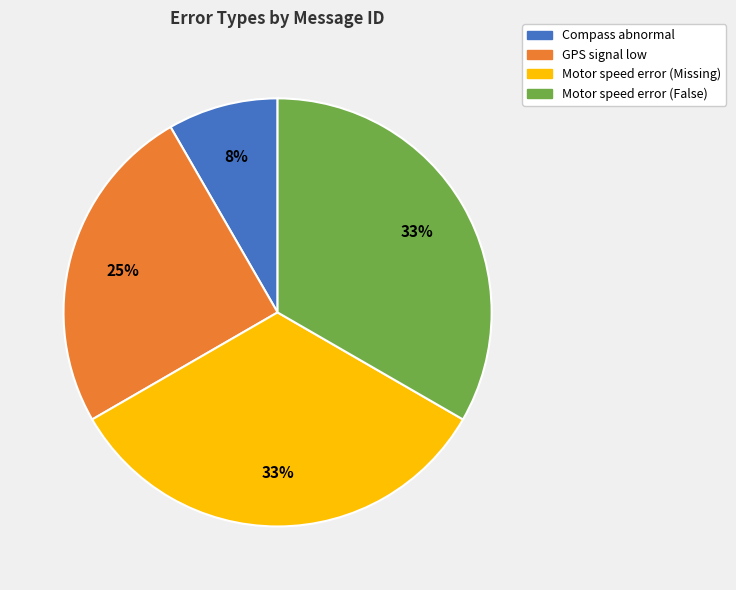

The Motor speed error (False) slice represents 20% of the pie. True or false?

False